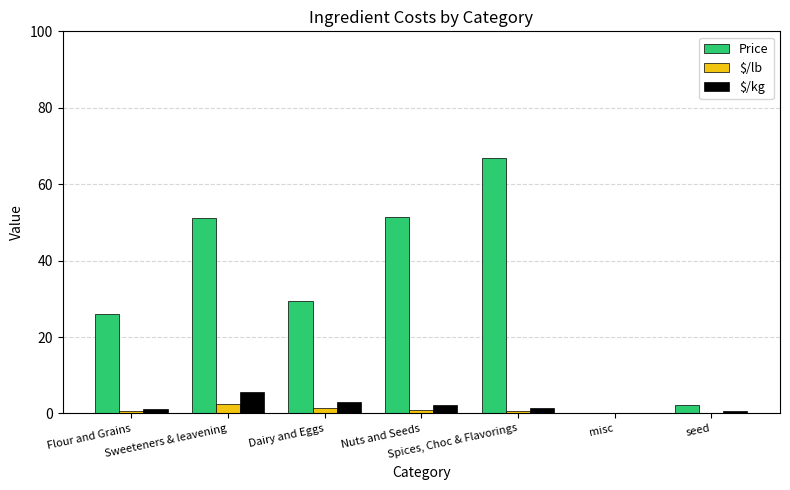

What is the difference between the $/lb values at Nuts and Seeds and Flour and Grains?

0.5